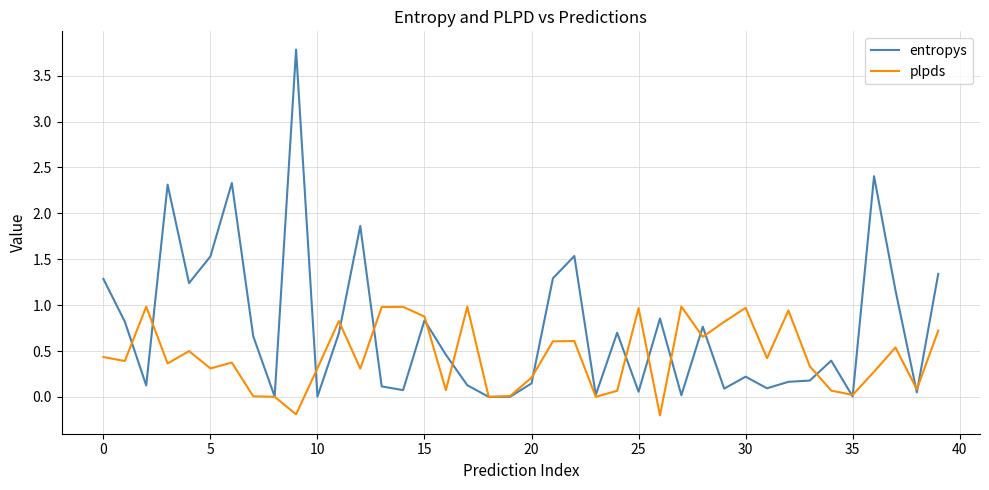

Which series has the largest range (max minus min)?

entropys